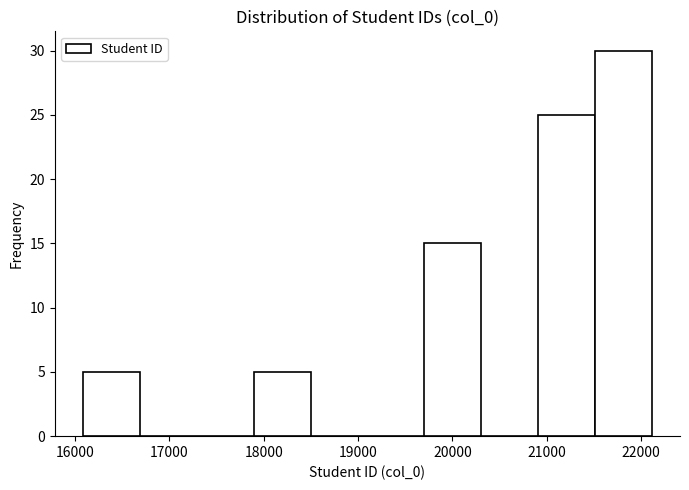

Reading left to right, list every bar in this chart as the range it spans on the x-axis followed by its height. Neither the bar edges nor the heights are printed on the chart, so give them approximately, as read against the axes.

16100 to 16700: 5
16700 to 17300: 0
17300 to 17900: 0
17900 to 18500: 5
18500 to 19100: 0
19100 to 19700: 0
19700 to 20300: 15
20300 to 20900: 0
20900 to 21500: 25
21500 to 22100: 30